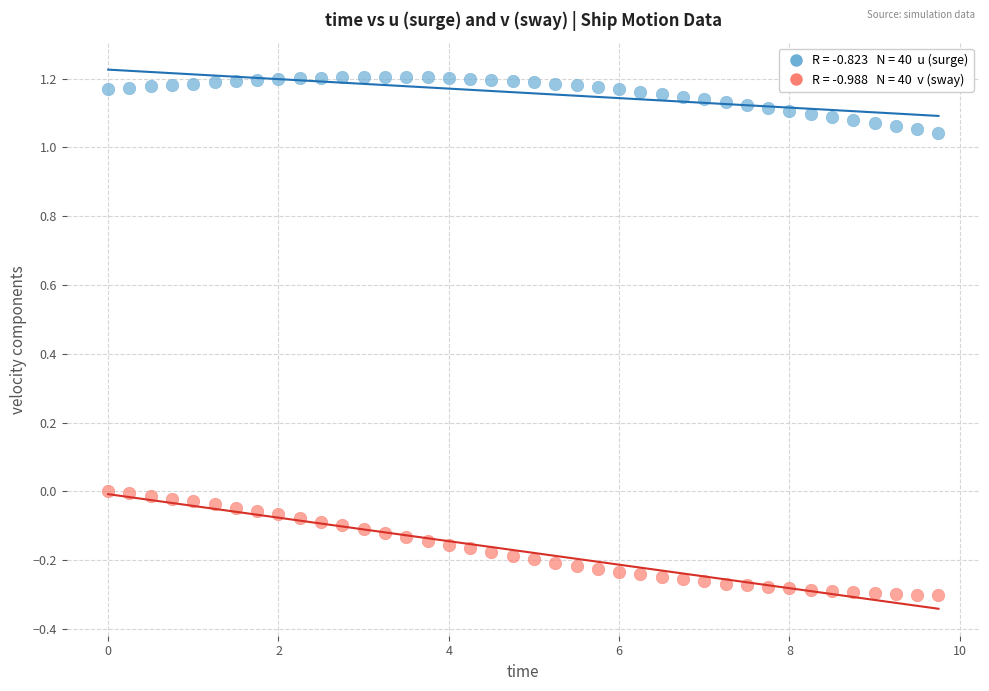

Across all data points, what is the range of Y values (max minus min)?

1.5